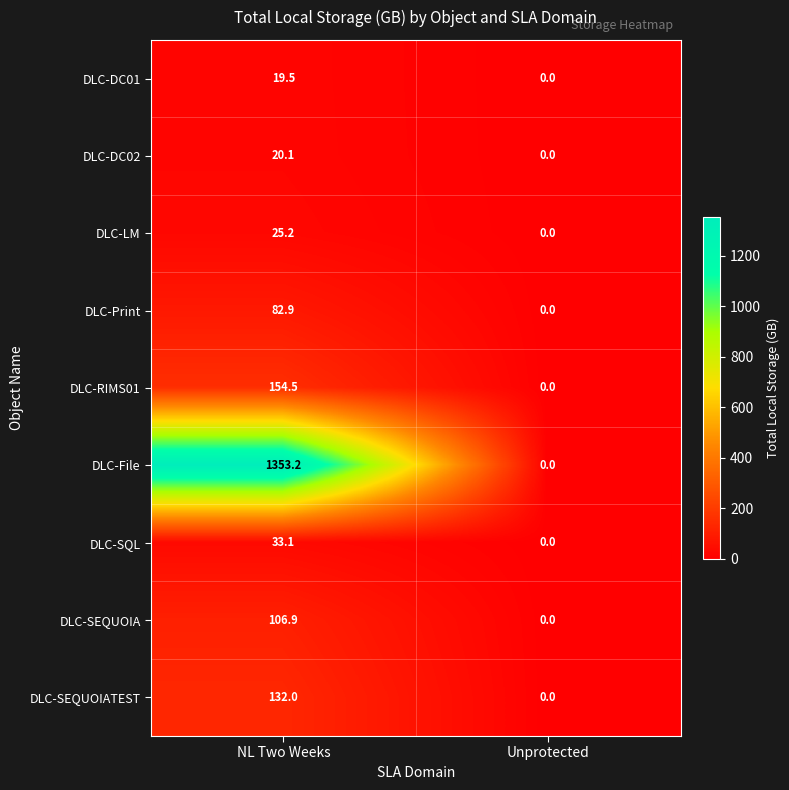

Which series has the largest range (max minus min)?

DLC-File